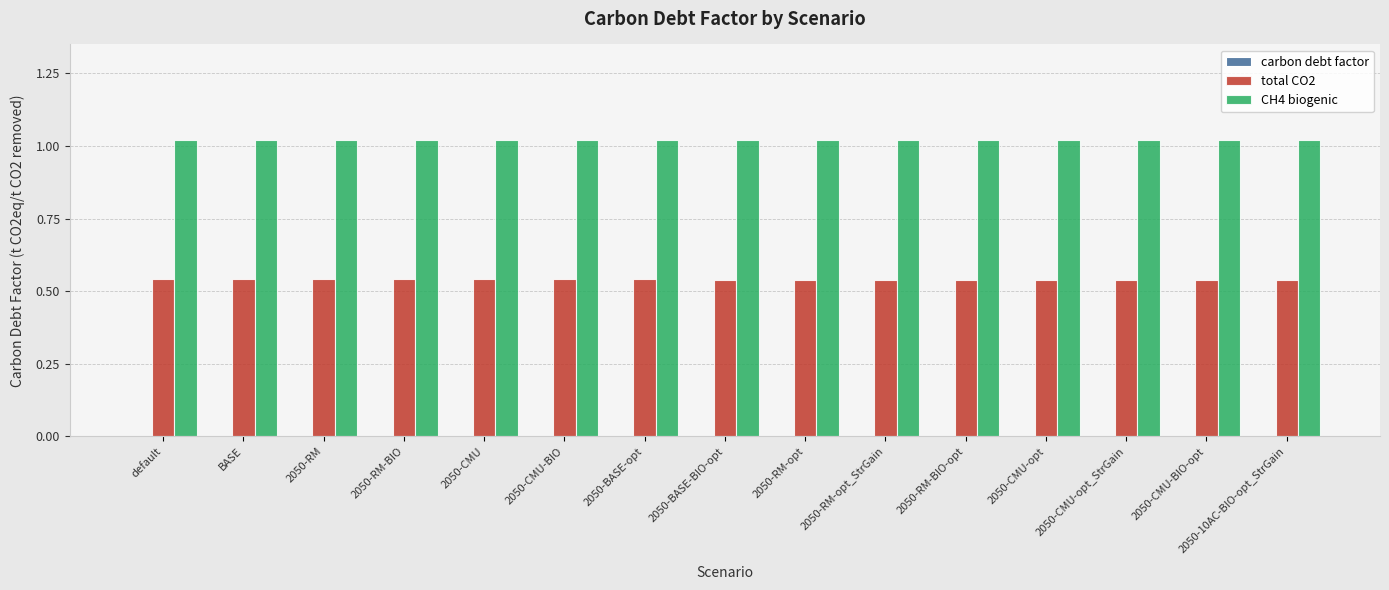

What is the total value across all series at 2050-CMU-opt?

1.6